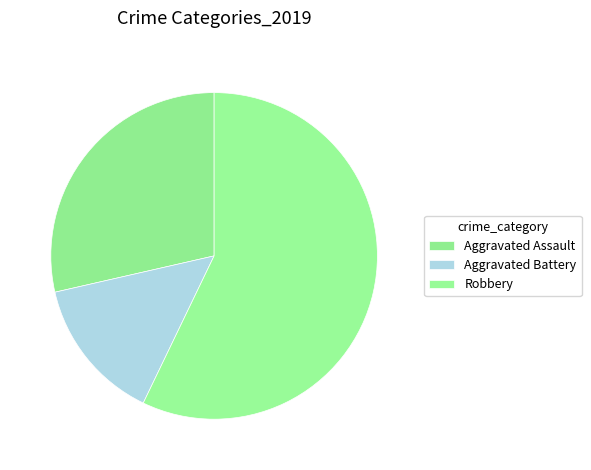

Is Robbery the majority of the pie?

Yes